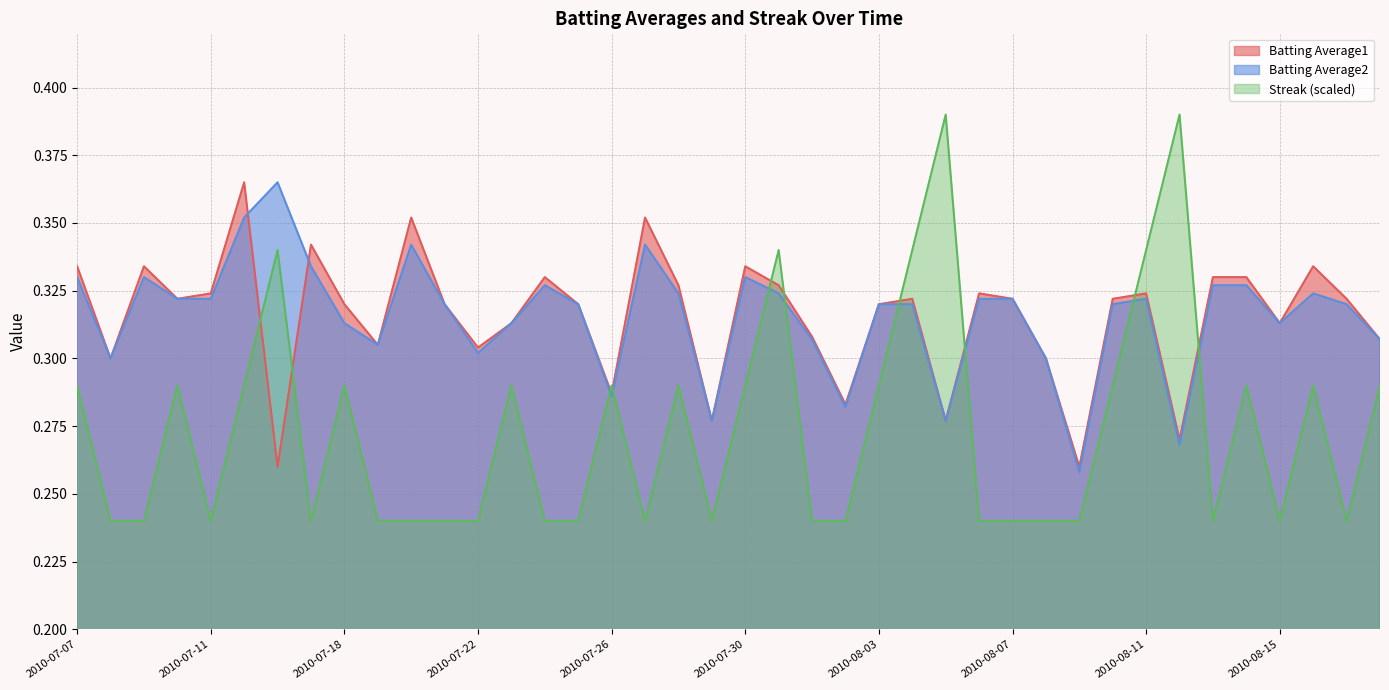

Which series has the largest total across all categories?

Batting Average1